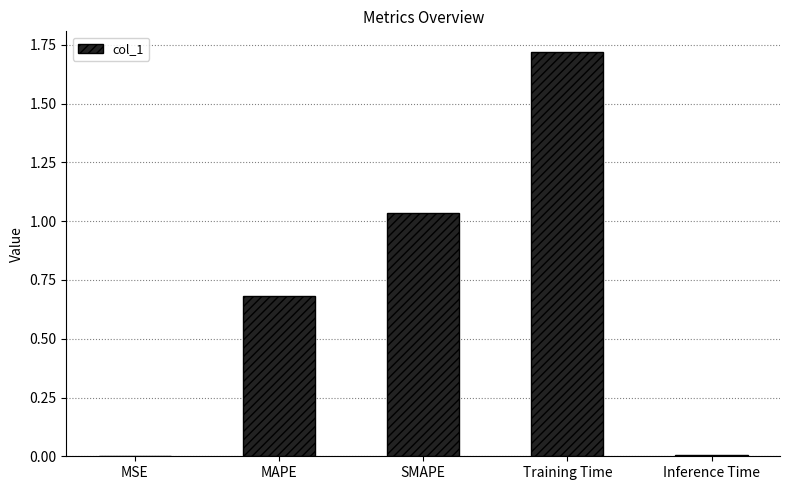

What value does the data have at MAPE?

0.7